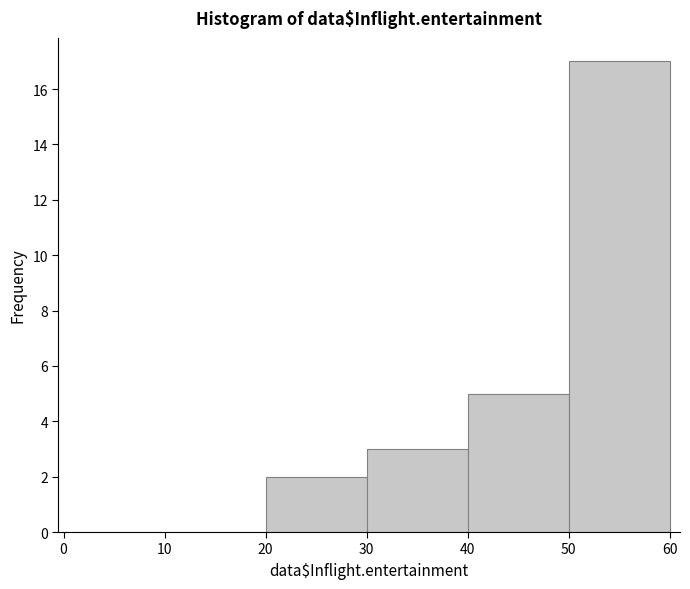

Reading left to right, transcribe this chart: for each bar, give the range it covers on the x-axis and its height. The values are not printed on the chart, so give them approximately, as read against the axis.

0 to 10: 0
10 to 20: 0
20 to 30: 2
30 to 40: 3
40 to 50: 5
50 to 60: 17